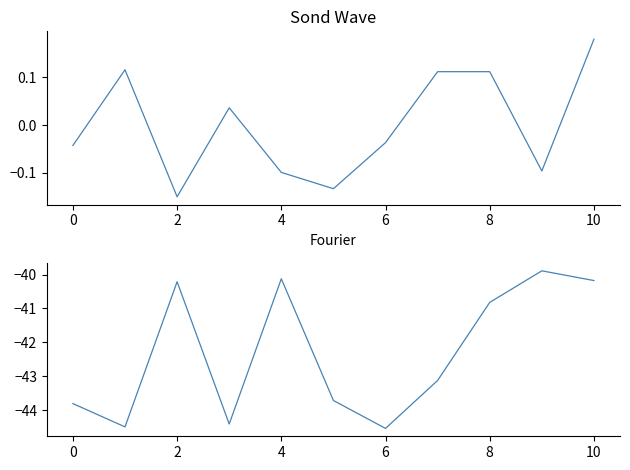

How many categories are shown in the chart?

11